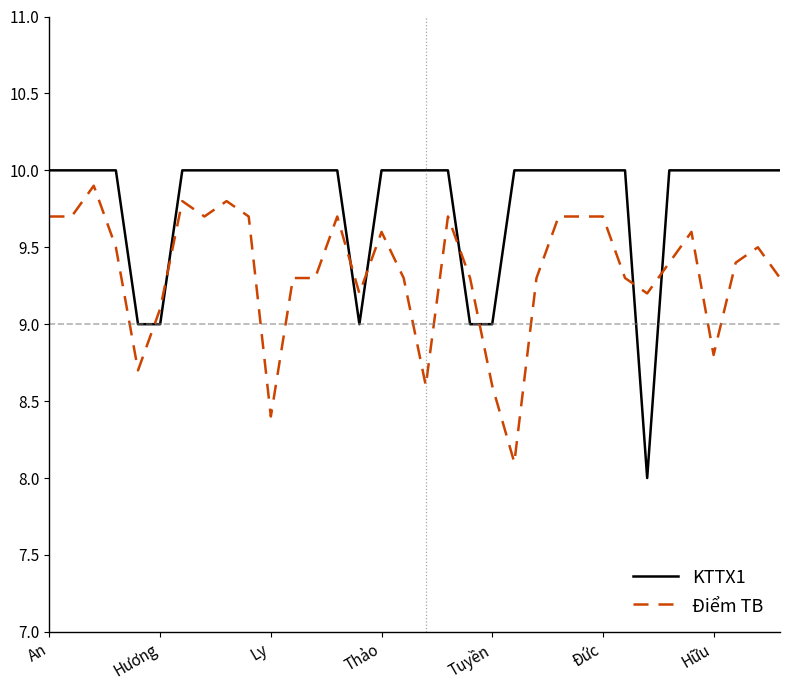

What is the greatest value displayed?

10.0